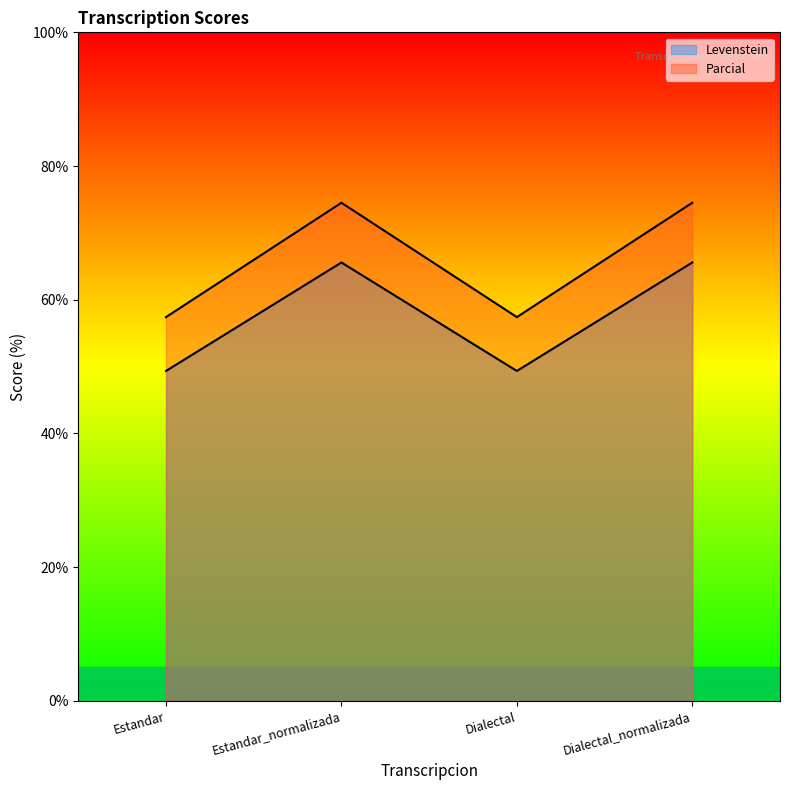

What is the total value across all series at Dialectal?

106.8